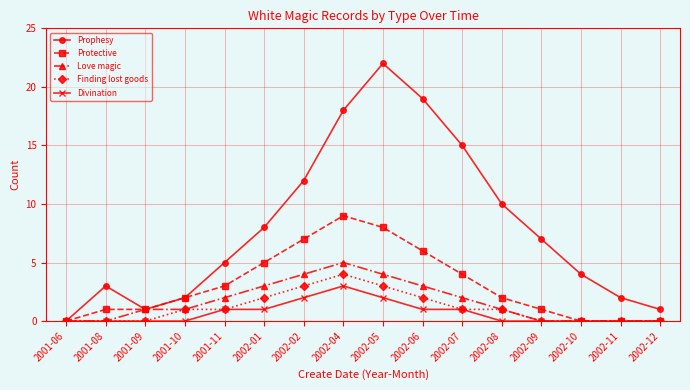

How many series are shown in this chart?

5